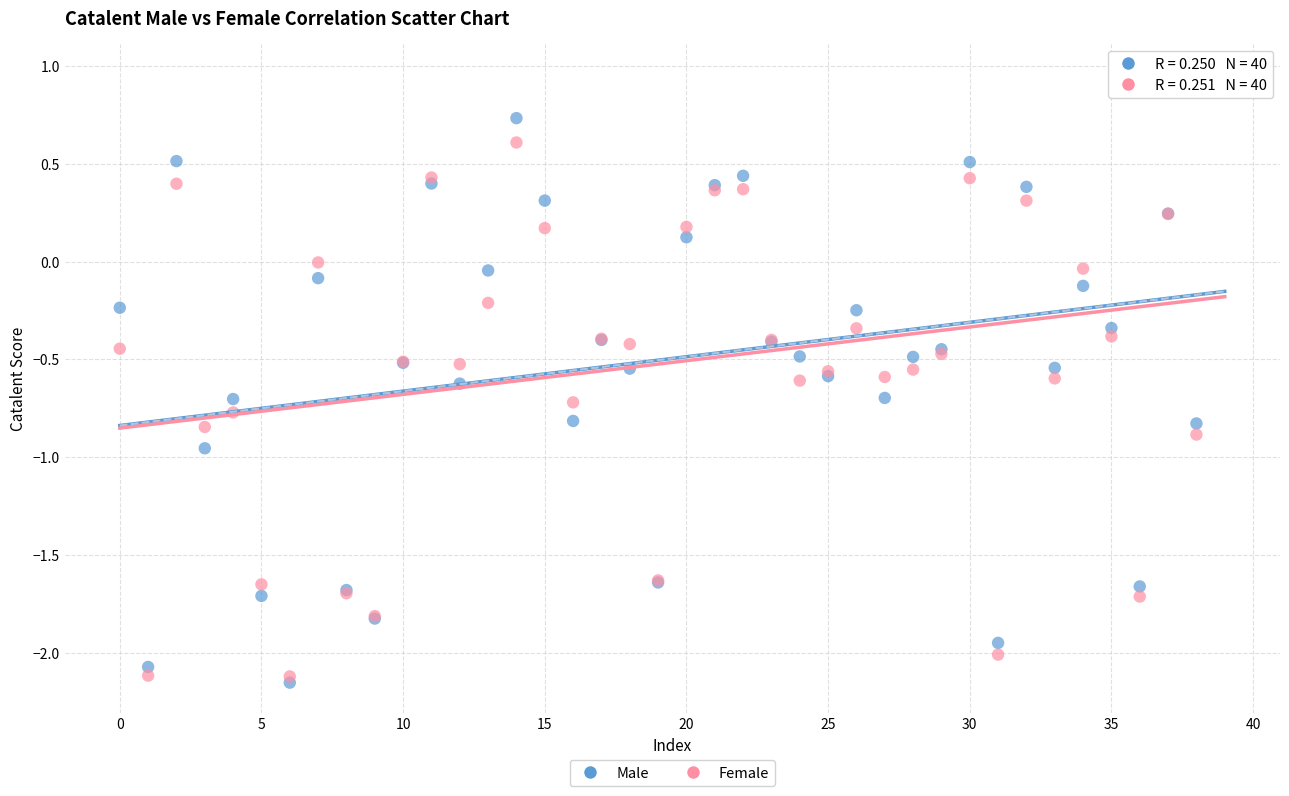

What are all the series names shown in the legend?

Male, Female